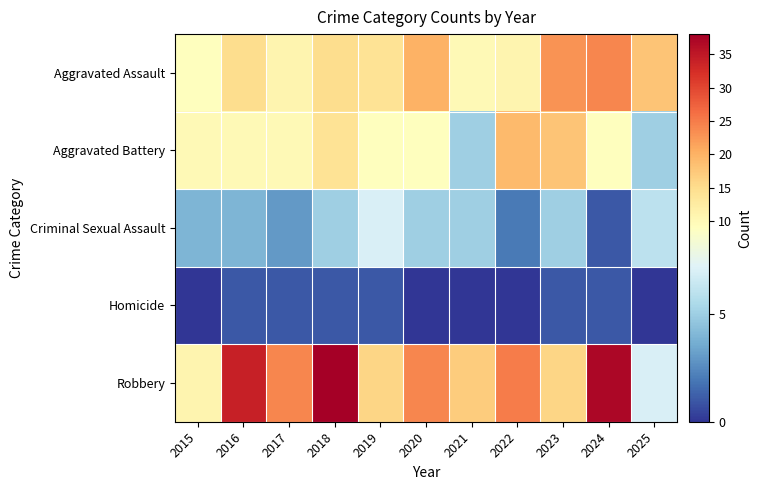

Which category has the lowest value across all series?

2015